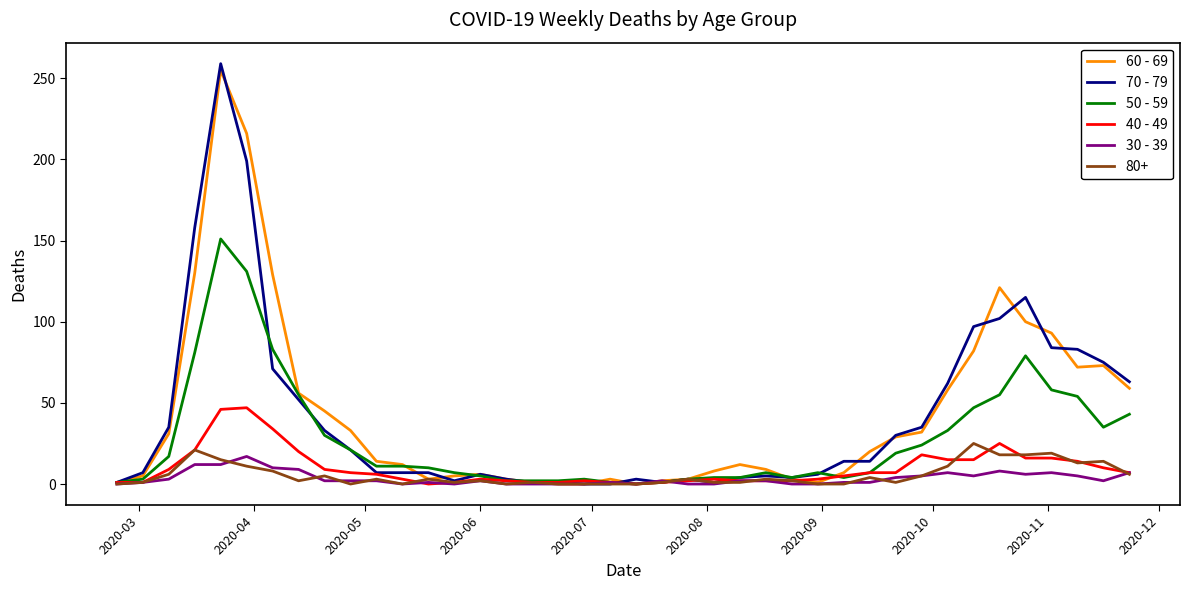

What is the difference between the second highest and second lowest values in the 40 - 49 series?

46